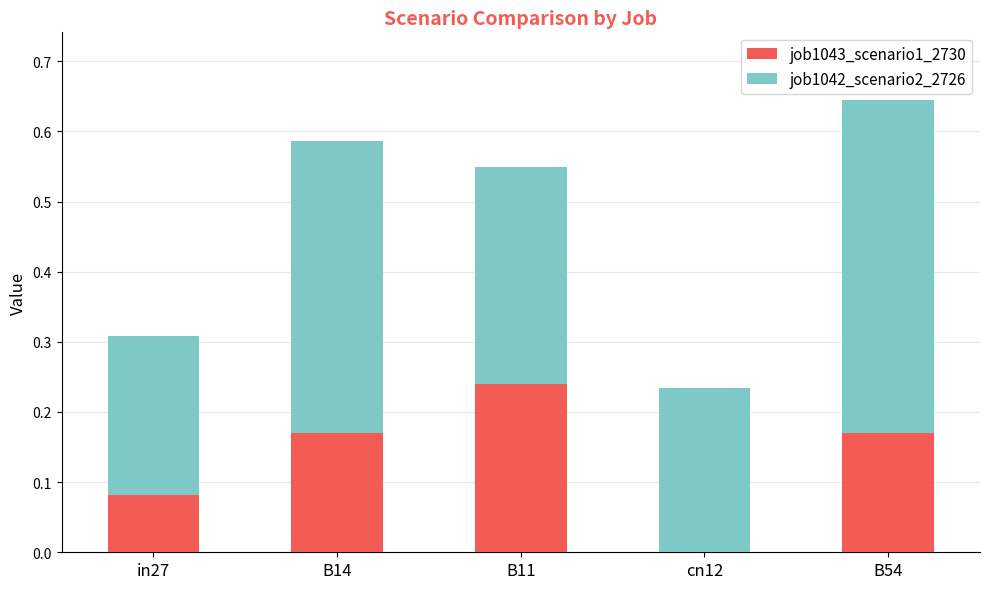

Does the chart contain stacked bars?

Yes